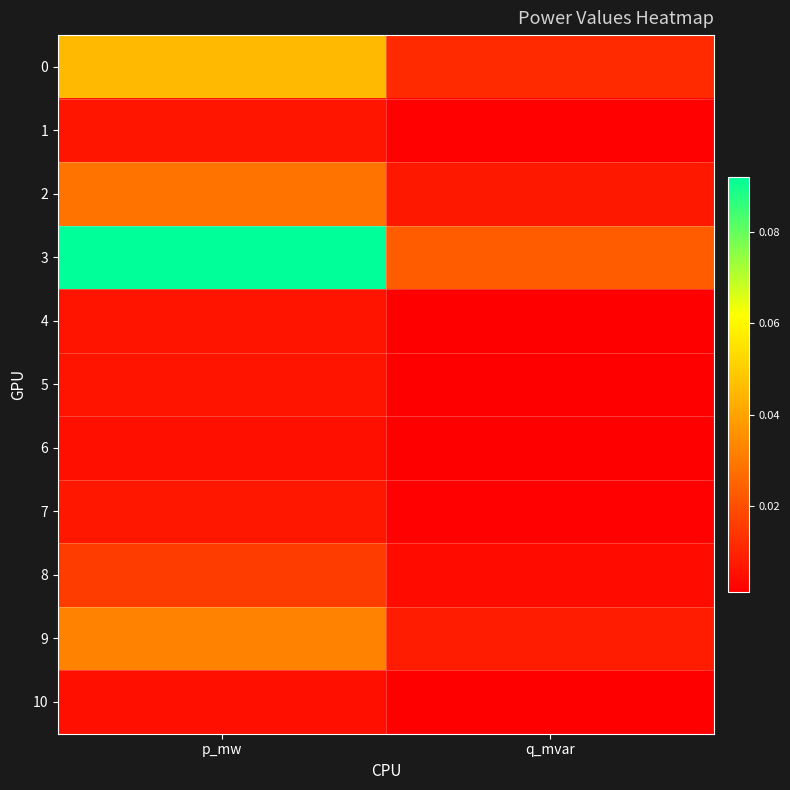

Reading right to left, list all the values displayed in this chart.

0: q_mvar=0.0	p_mw=0.0
1: q_mvar=0.0	p_mw=0.0
2: q_mvar=0.0	p_mw=0.0
3: q_mvar=0.0	p_mw=0.1
4: q_mvar=0.0	p_mw=0.0
5: q_mvar=0.0	p_mw=0.0
6: q_mvar=0.0	p_mw=0.0
7: q_mvar=0.0	p_mw=0.0
8: q_mvar=0.0	p_mw=0.0
9: q_mvar=0.0	p_mw=0.0
10: q_mvar=0.0	p_mw=0.0